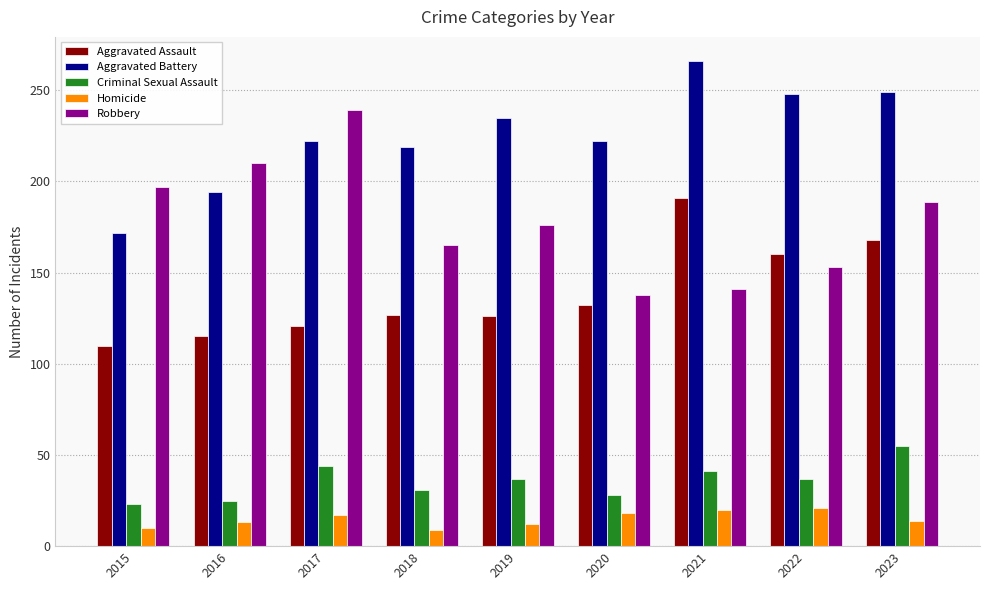

What is the minimum value for Criminal Sexual Assault?

23